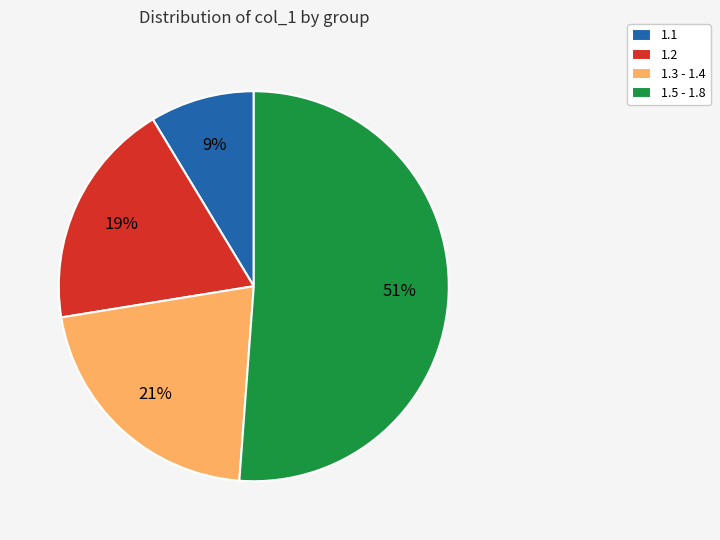

To the nearest percent, what is the difference between the 1.3 - 1.4 and 1.5 - 1.8 slice percentages?

30%